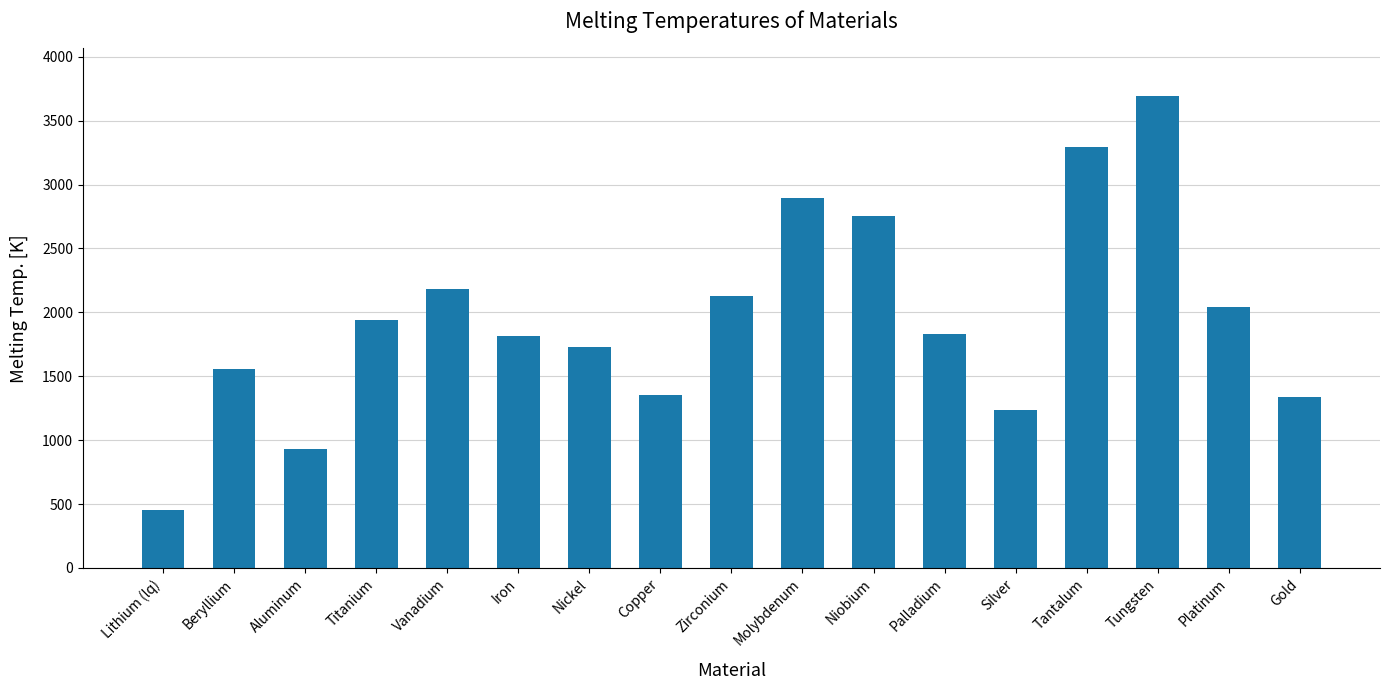

What is the difference between the second highest and minimum values?

2837